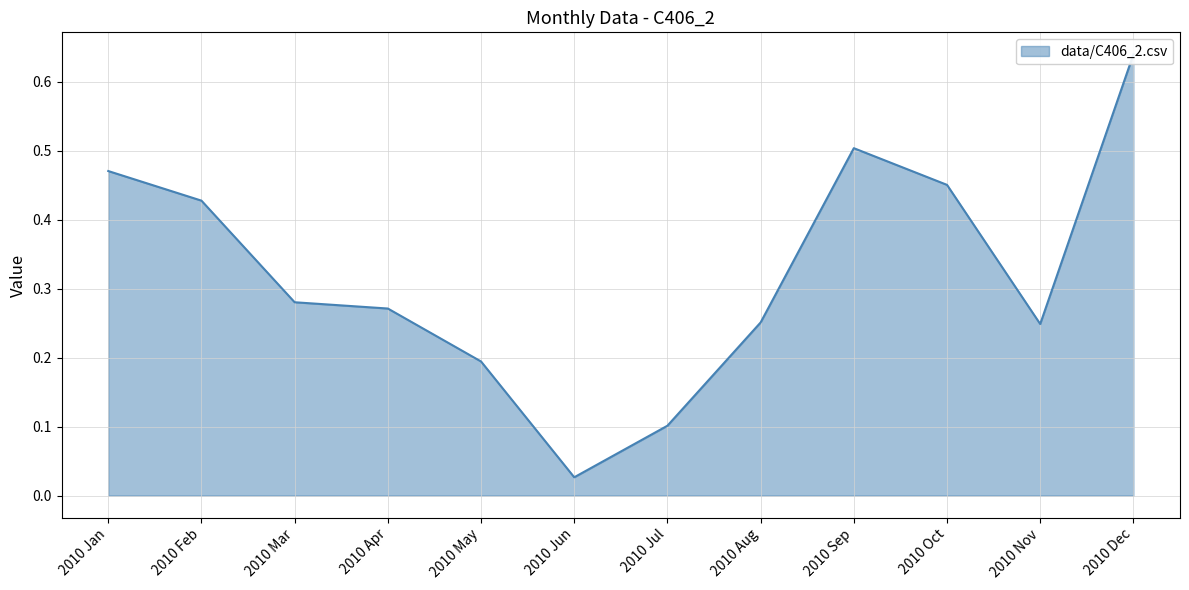

True or false: there are more than 0 points higher than both neighbors.

True